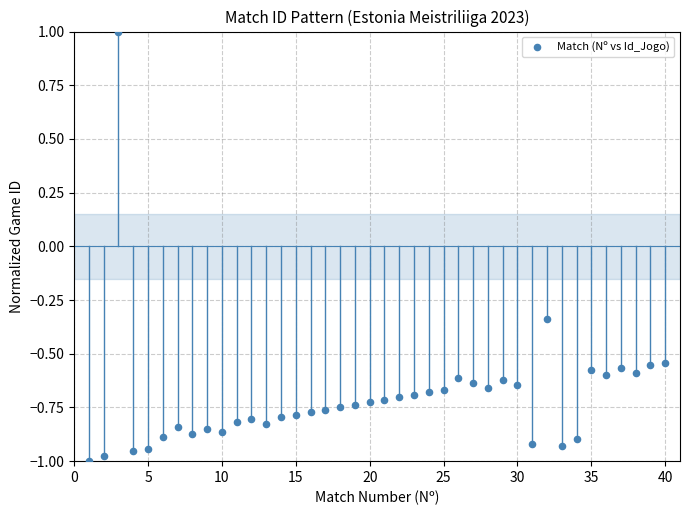

What is the range of Y values (max minus min)?

2.0